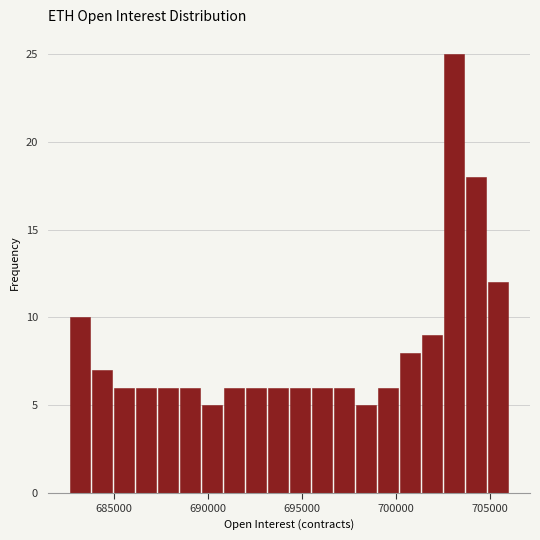

Read against the x-axis, roughly where is the centre of the tallest bar?

703000